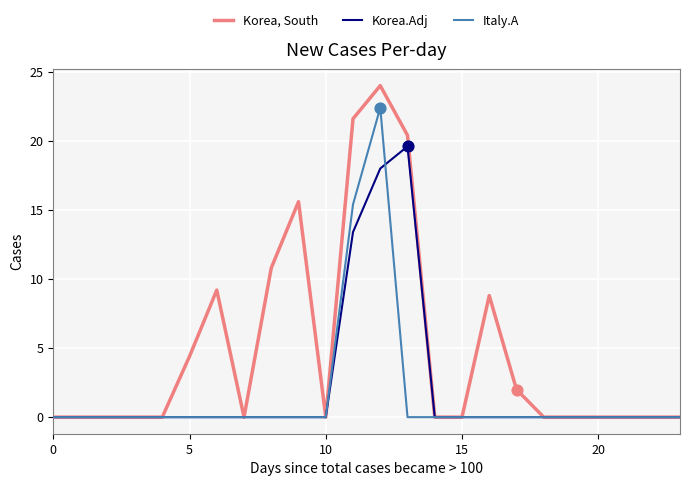

Which series has the largest total across all categories?

Korea, South